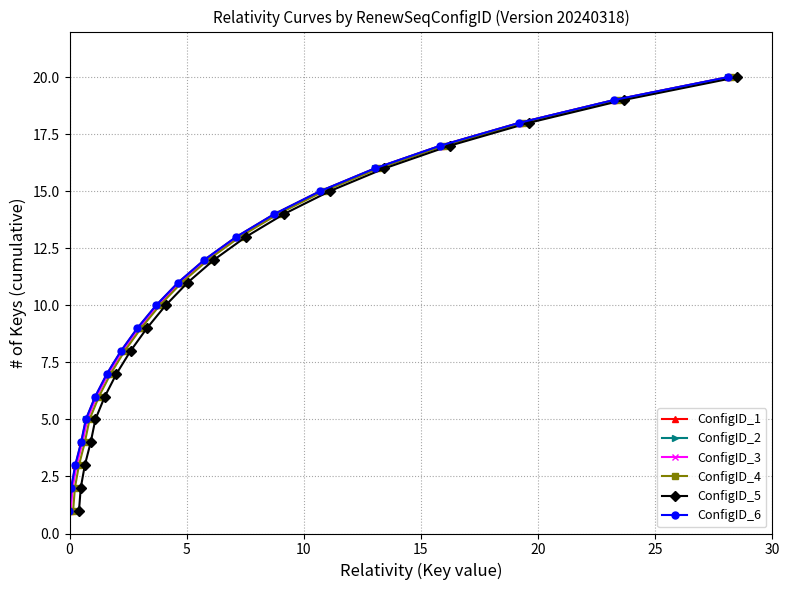

At how many categories does at least one series exceed 2?

18